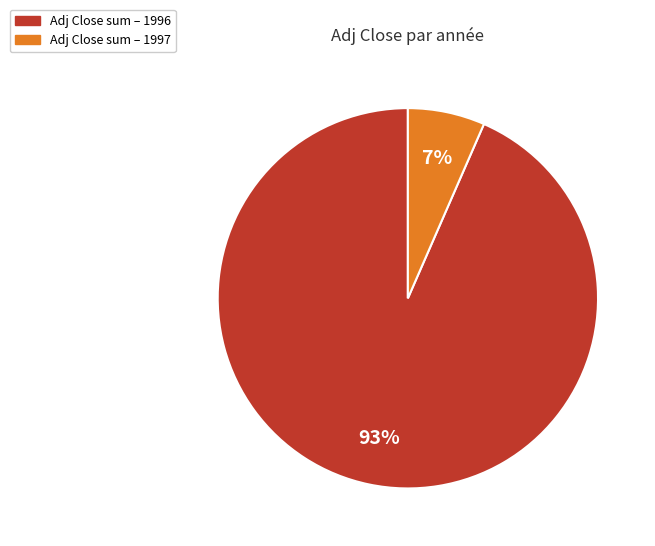

Is there a majority slice in this chart?

Yes